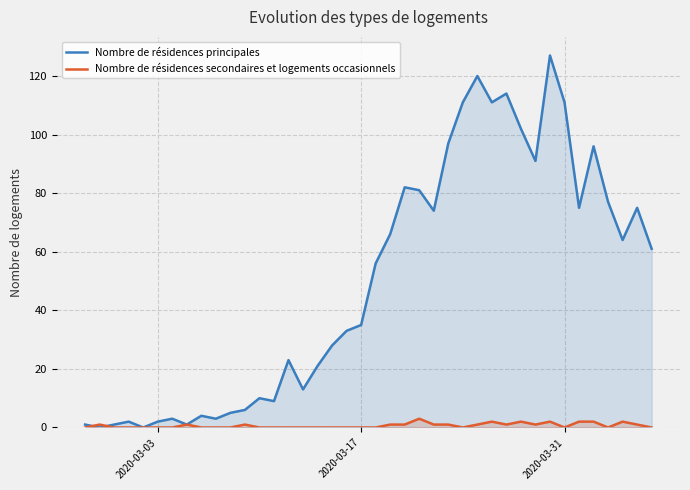

How many positive values does the Nombre de résidences principales series have?

38